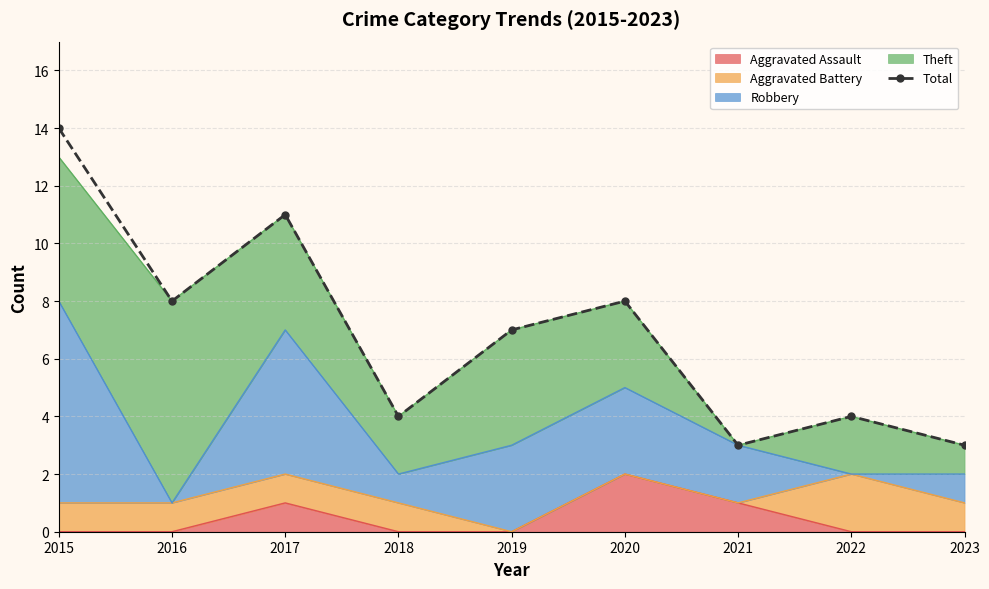

What is the ratio of the value at 2018 to the value at 2023?

1.3